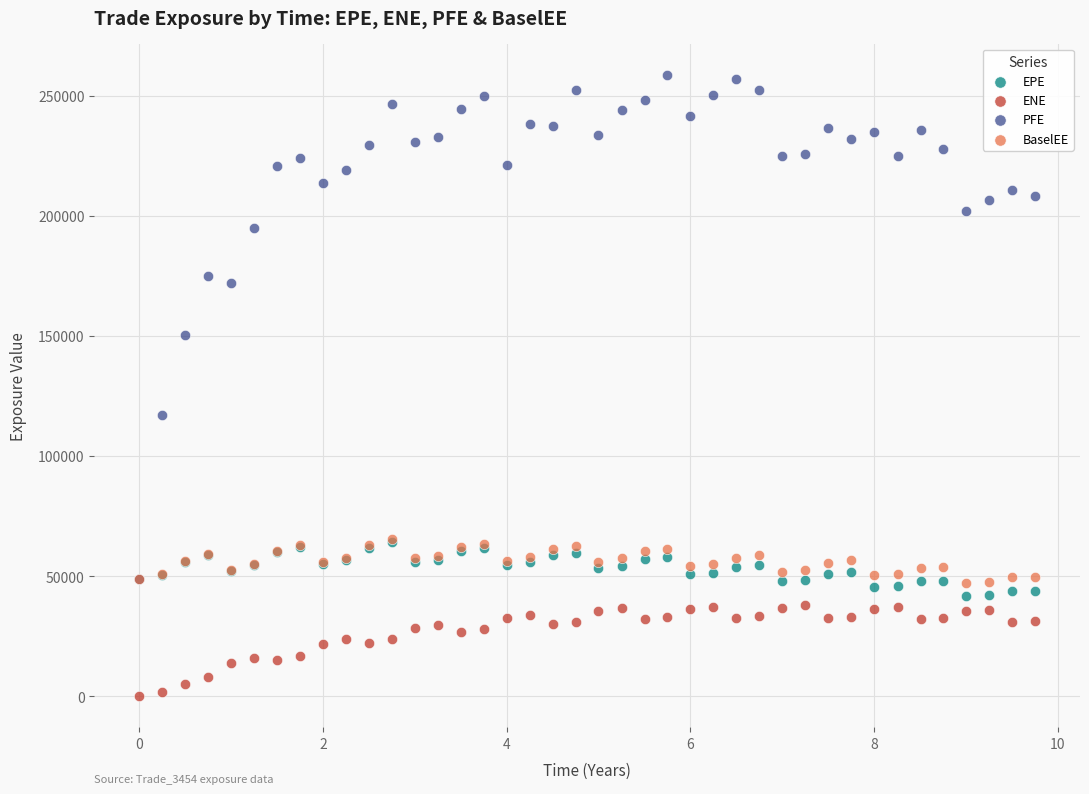

Which series has the widest spread of Y values?

PFE